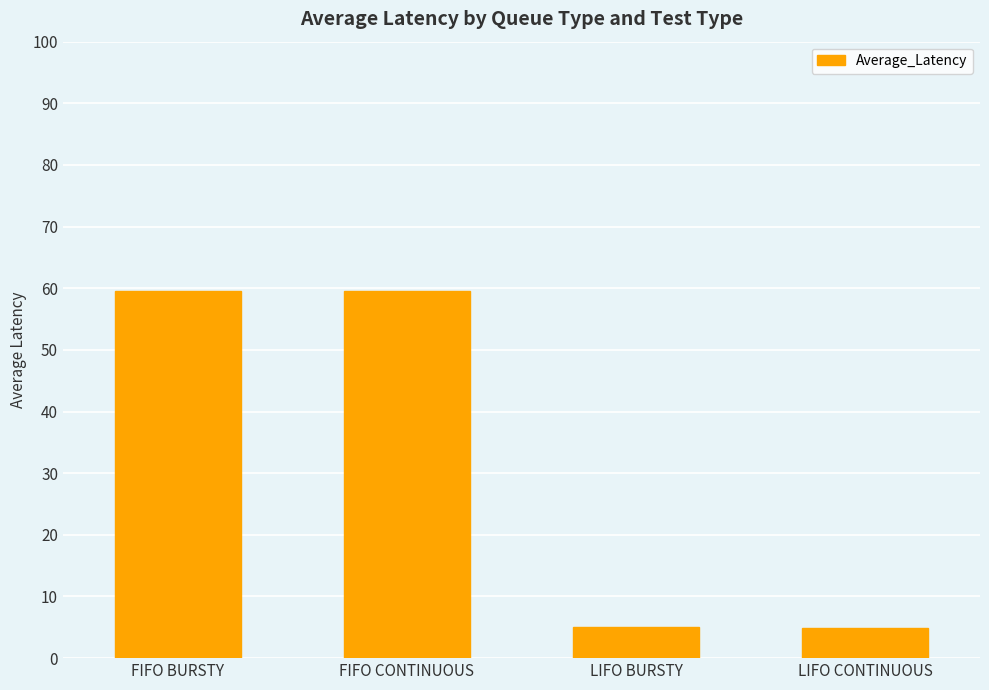

At which label does the data first exceed 59?

FIFO BURSTY